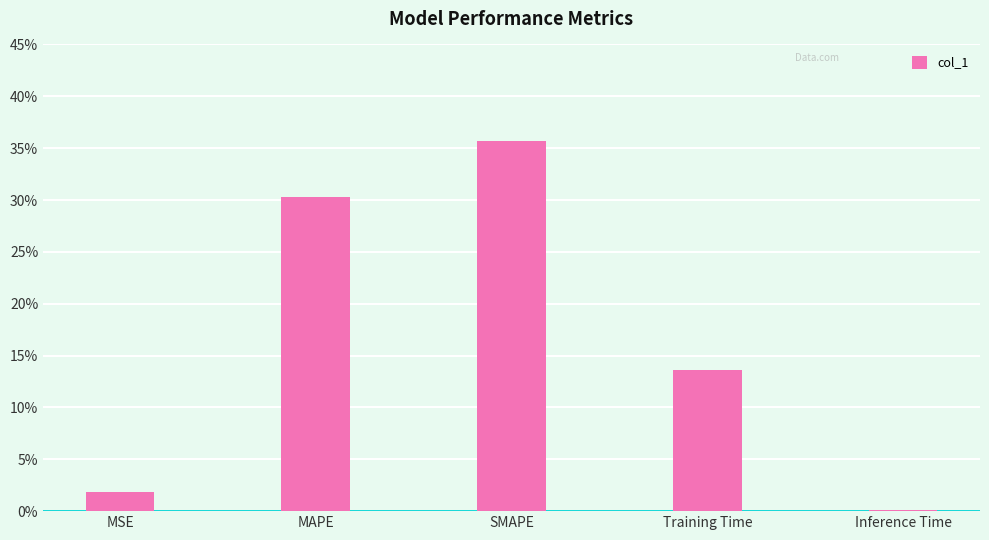

Are the bars horizontal?

No